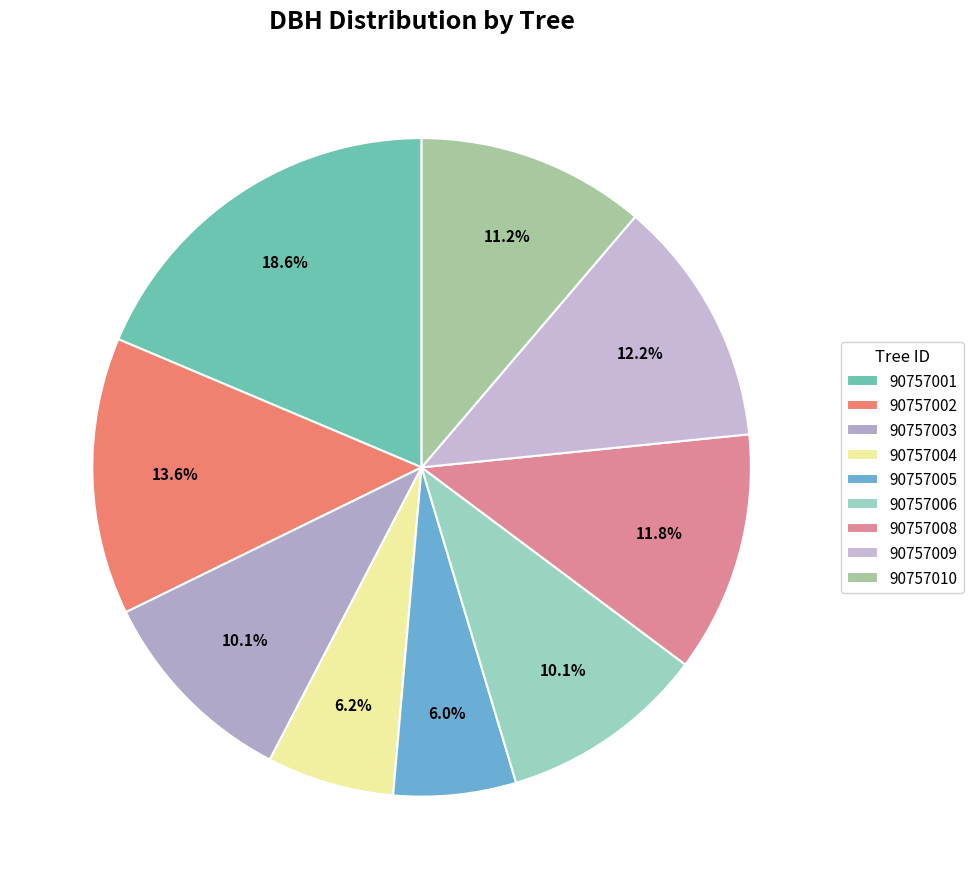

To the nearest percent, what is the average slice percentage?

11%